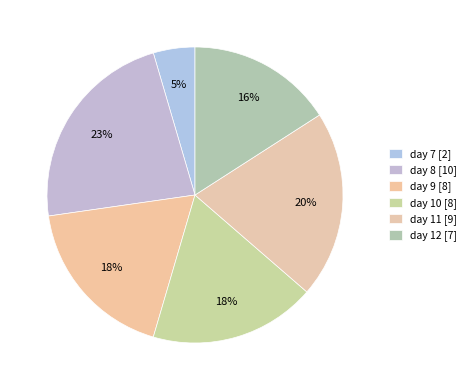

Is it true that day 12 is 30% of the pie?

False